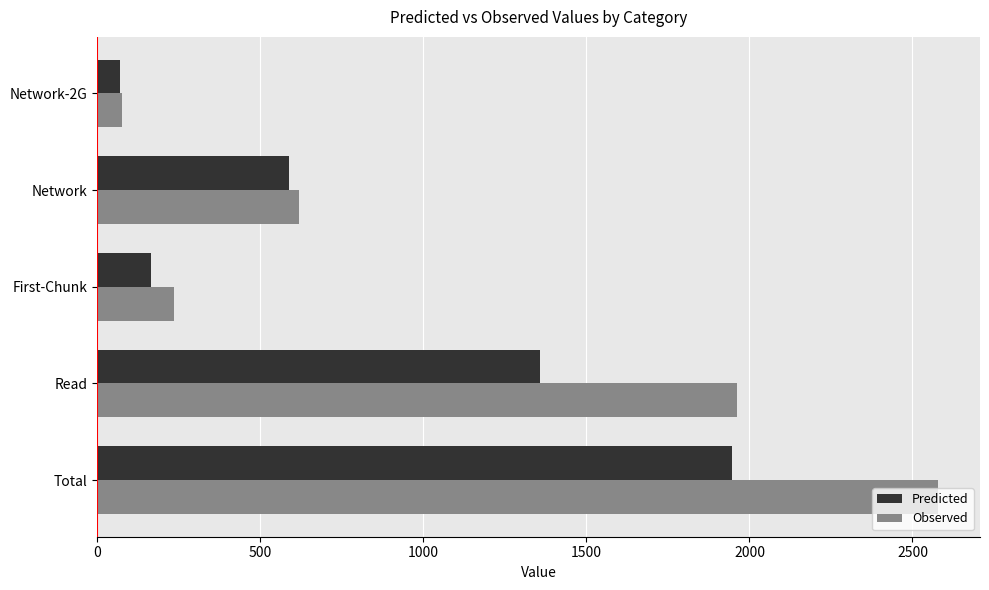

Between Total and First-Chunk, which series saw the biggest shift?

Observed